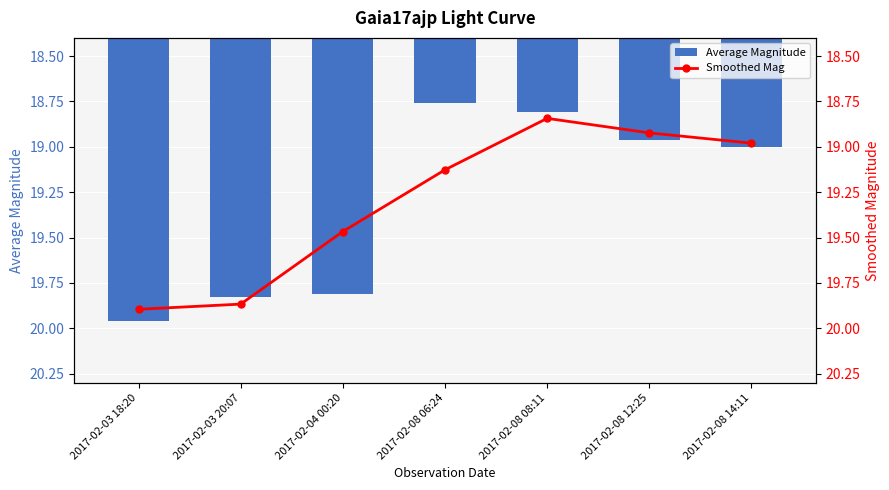

What is the value of the Smoothed Mag bar at the 2nd from the left?

19.9